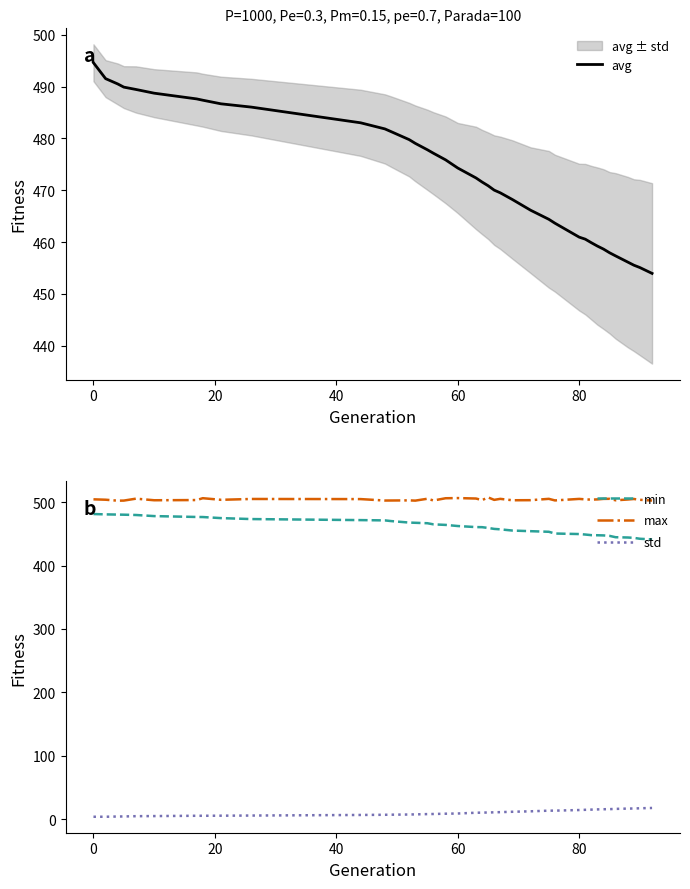

What is the value of the avg point at the 30th from the left?

460.5